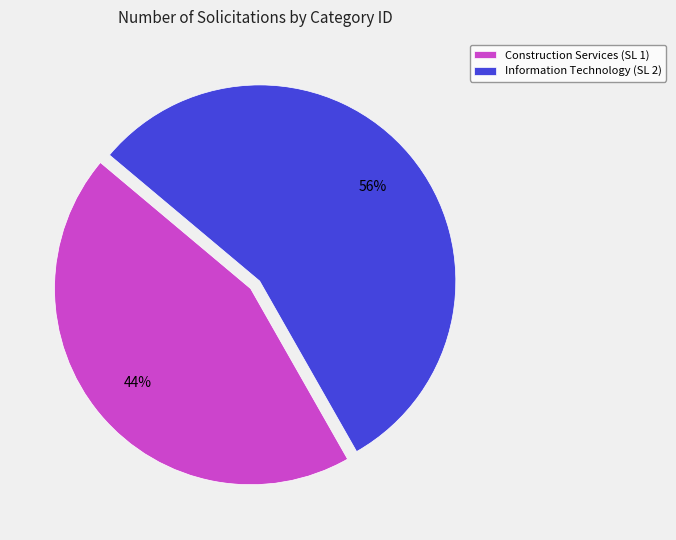

Count the number of slices in the pie.

2